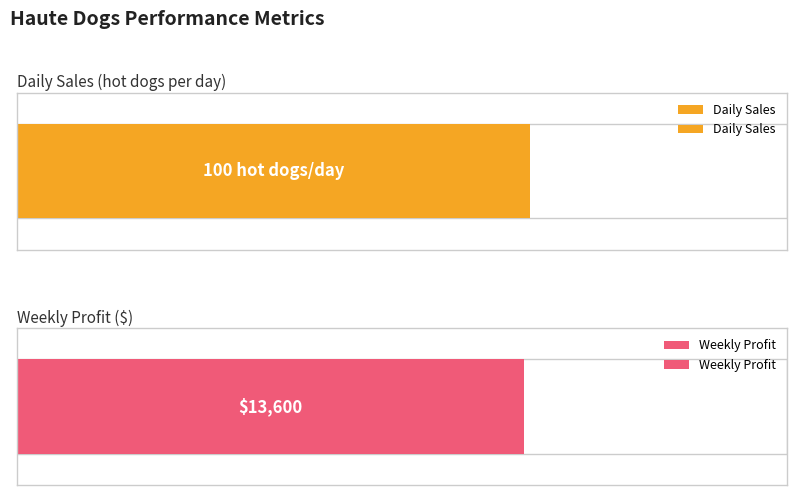

Is it true that Weekly Profit equals 13600 at 100?

True